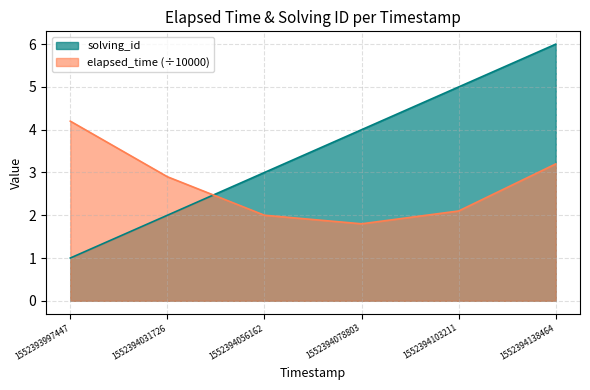

Which series changed the most between 1552394031726 and 1552394078803?

solving_id